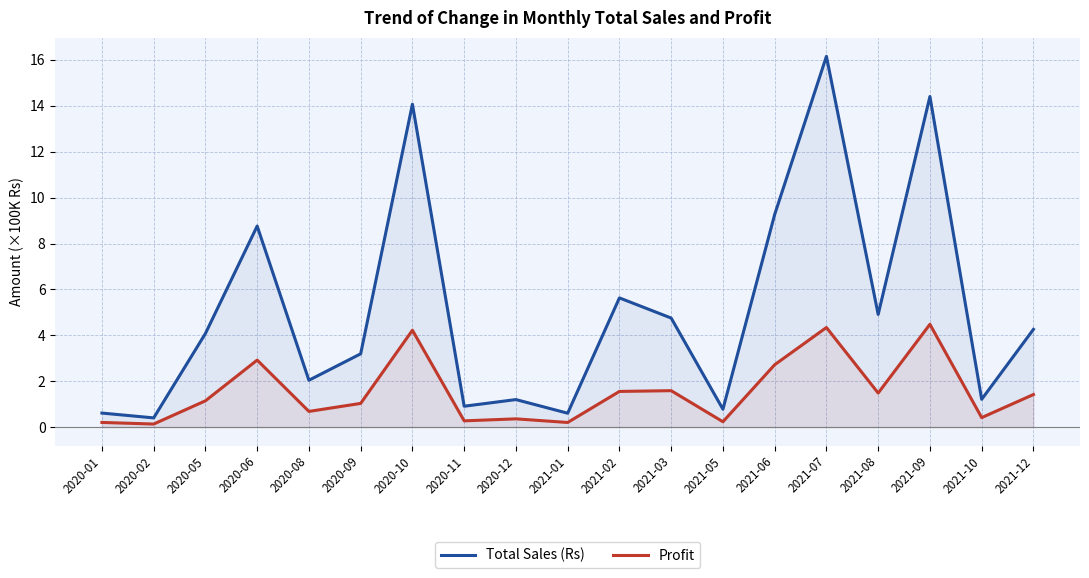

At how many categories does at least one series exceed 11?

3